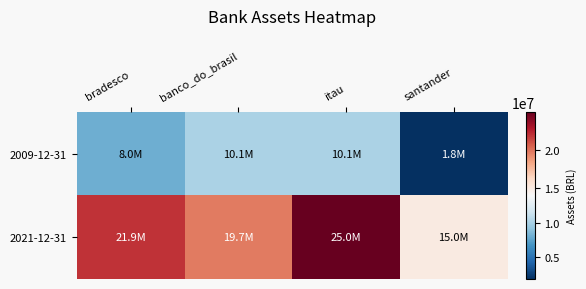

Which series has the largest total across all categories?

2021-12-31